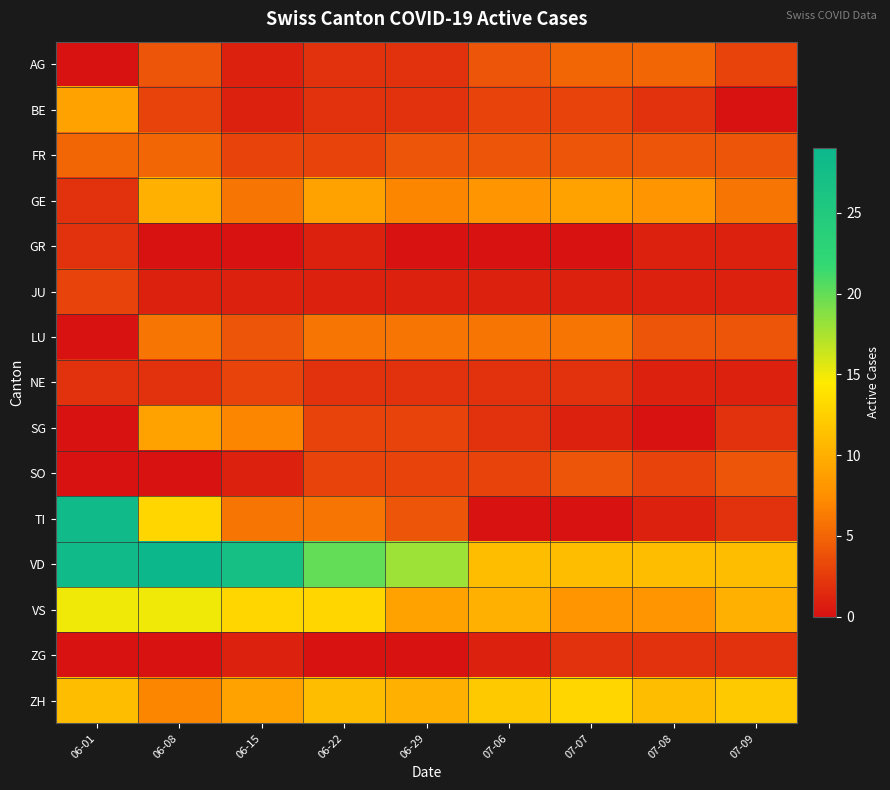

Reading left to right, transcribe all the data shown in this chart.

AG: 06-01=0	06-08=4	06-15=1	06-22=2	06-29=2	07-06=4	07-07=5	07-08=5	07-09=3
BE: 06-01=9	06-08=3	06-15=1	06-22=2	06-29=2	07-06=3	07-07=3	07-08=2	07-09=0
FR: 06-01=5	06-08=5	06-15=3	06-22=3	06-29=4	07-06=4	07-07=4	07-08=4	07-09=4
GE: 06-01=2	06-08=10	06-15=6	06-22=9	06-29=7	07-06=8	07-07=9	07-08=8	07-09=6
GR: 06-01=2	06-08=0	06-15=0	06-22=1	06-29=0	07-06=0	07-07=0	07-08=1	07-09=1
JU: 06-01=3	06-08=1	06-15=1	06-22=1	06-29=1	07-06=1	07-07=1	07-08=1	07-09=1
LU: 06-01=0	06-08=6	06-15=4	06-22=6	06-29=6	07-06=6	07-07=6	07-08=4	07-09=4
NE: 06-01=2	06-08=2	06-15=3	06-22=2	06-29=2	07-06=2	07-07=2	07-08=1	07-09=1
SG: 06-01=0	06-08=9	06-15=7	06-22=3	06-29=3	07-06=2	07-07=1	07-08=0	07-09=2
SO: 06-01=0	06-08=0	06-15=1	06-22=3	06-29=3	07-06=3	07-07=4	07-08=3	07-09=4
TI: 06-01=28	06-08=13	06-15=6	06-22=6	06-29=4	07-06=0	07-07=0	07-08=1	07-09=2
VD: 06-01=28	06-08=29	06-15=27	06-22=20	06-29=18	07-06=11	07-07=11	07-08=11	07-09=11
VS: 06-01=15	06-08=15	06-15=13	06-22=13	06-29=9	07-06=10	07-07=8	07-08=8	07-09=10
ZG: 06-01=0	06-08=0	06-15=1	06-22=0	06-29=0	07-06=1	07-07=2	07-08=2	07-09=2
ZH: 06-01=11	06-08=7	06-15=9	06-22=11	06-29=10	07-06=12	07-07=13	07-08=11	07-09=12